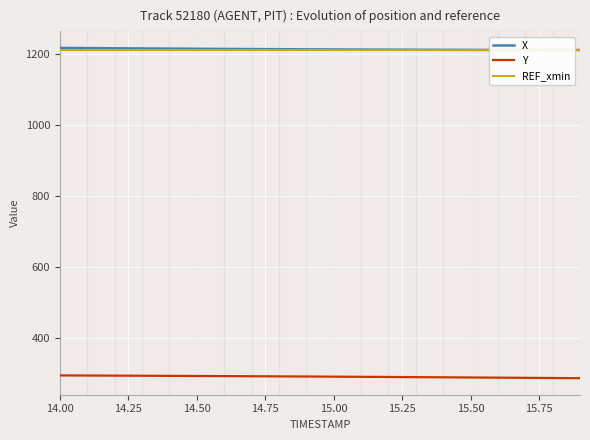

Reading right to left, transcribe all the data shown in this chart.

X: 1212.3	1212.3	1212.4	1212.5	1212.7	1212.9	1213.1	1213.3	1213.6	1213.9	1214.2	1214.5	1214.9	1215.3	1215.8	1216.2	1216.7	1217.2	1217.7	1218.3
Y: 285.6	286.1	286.6	287.1	287.6	288.1	288.6	289.1	289.5	289.9	290.3	290.7	291.1	291.5	291.9	292.2	292.5	292.8	293.1	293.4
REF_xmin: 1211.5	1211.5	1211.5	1211.5	1211.5	1211.5	1211.5	1211.5	1211.5	1211.5	1211.5	1211.5	1211.5	1211.5	1211.5	1211.5	1211.5	1211.5	1211.5	1211.5